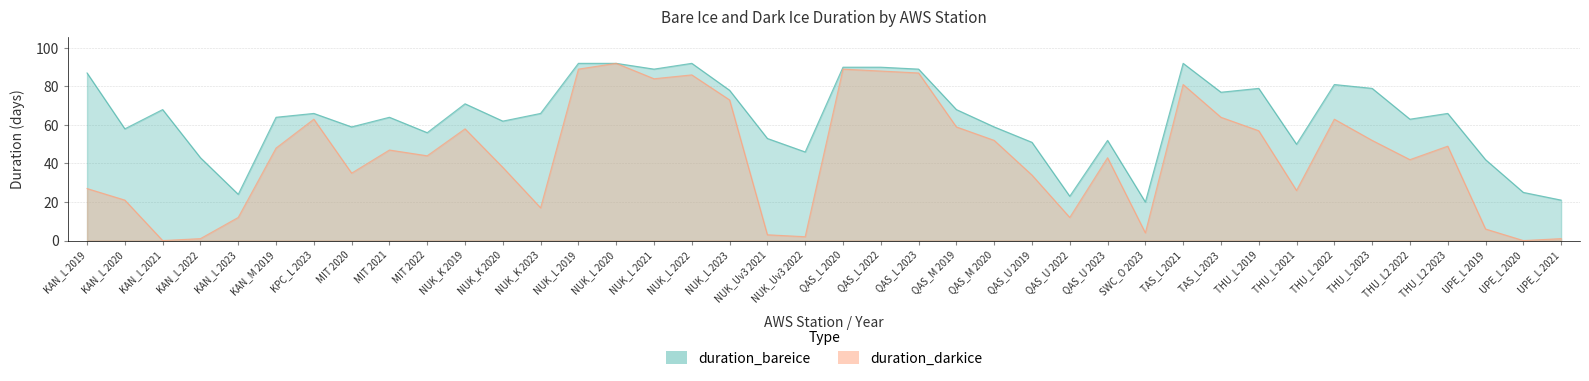

How many lines are shown in the chart?

2